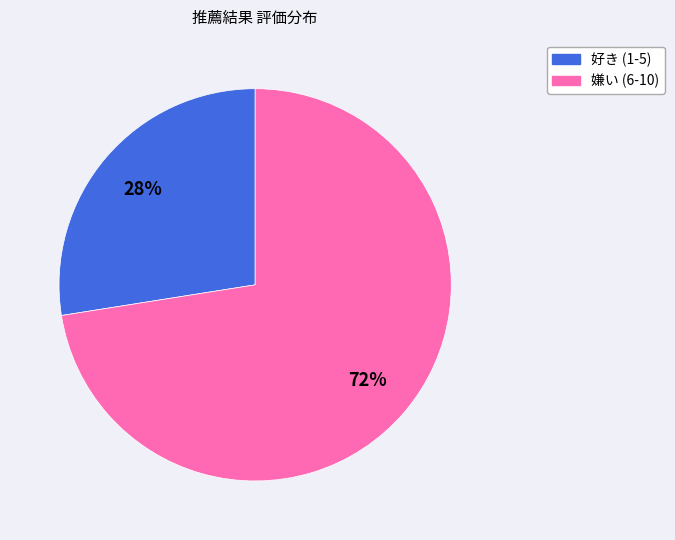

Is there any slice that represents more than half of the pie?

Yes